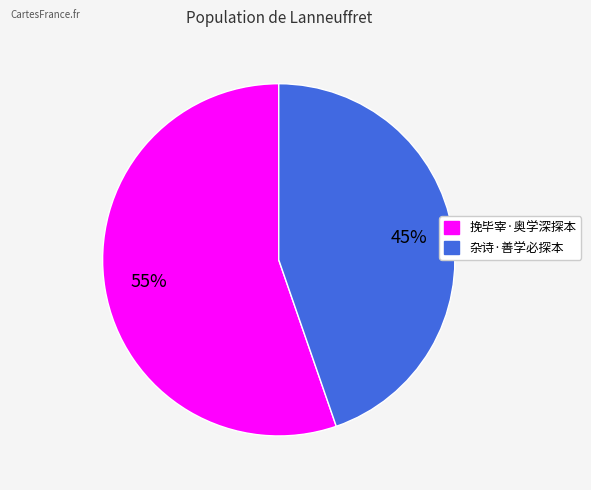

Count the number of slices in the pie.

2